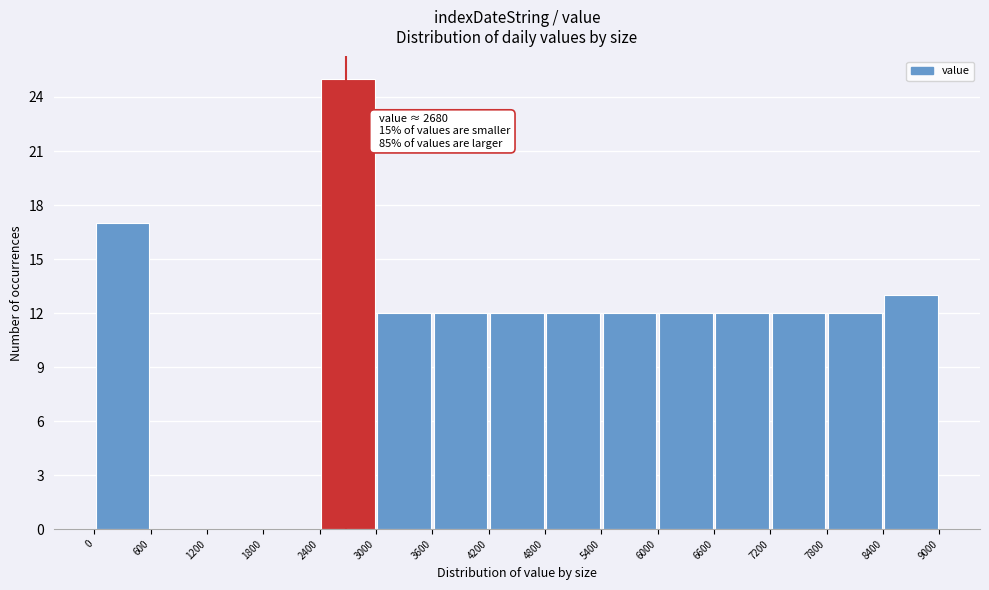

Which range on the x-axis has the tallest bar?

2400 to 3000